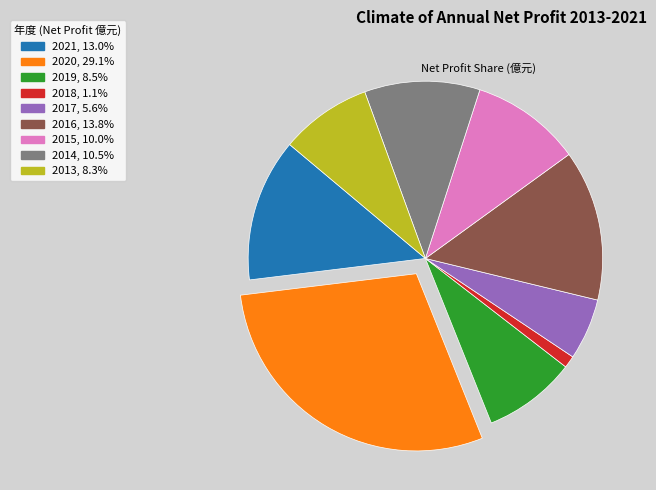

Which category has the biggest portion of the pie?

2020